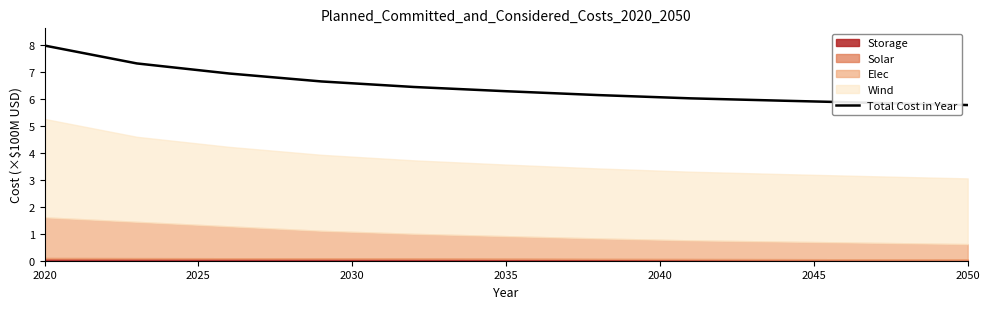

What is the value of the 10th point from the left?

5.8